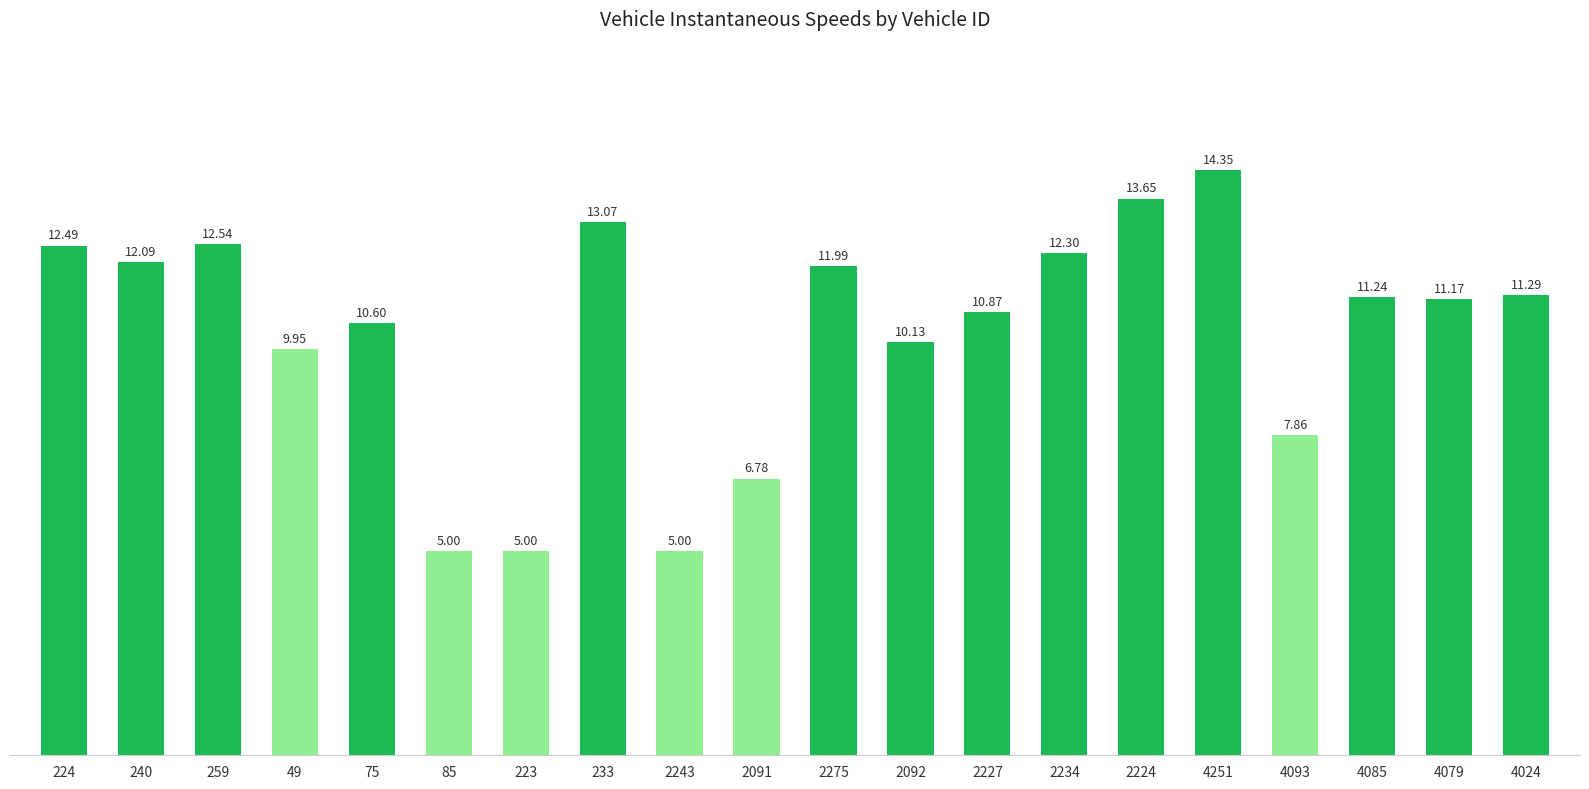

Where does the data first go above 11?

224